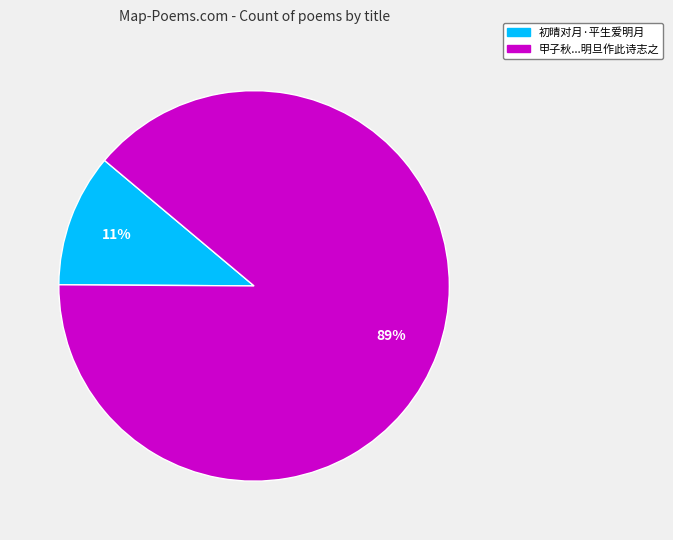

Is it true that 甲子秋...明旦作此诗志之 is 89% of the pie?

True